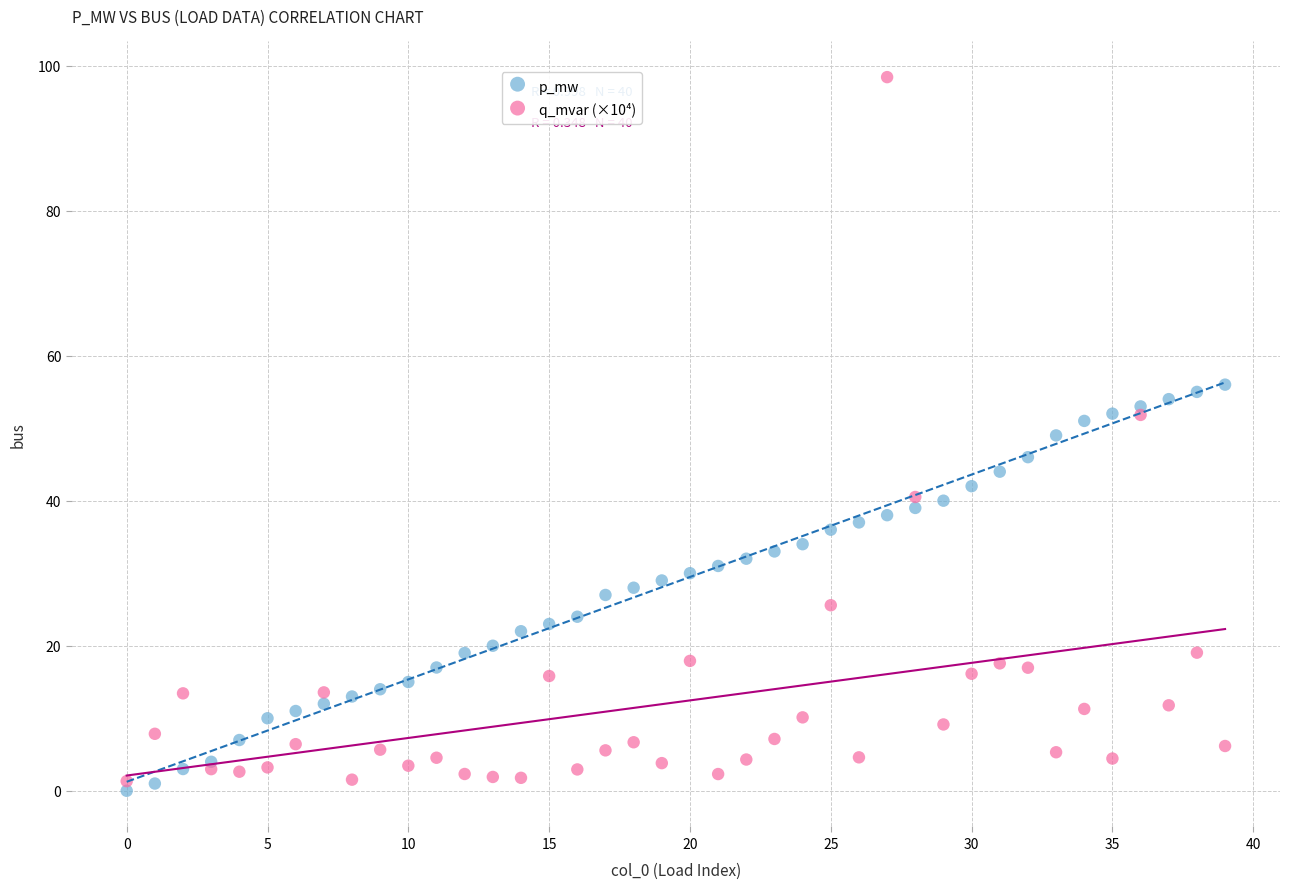

Which series reaches the maximum Y coordinate?

q_mvar (×10⁴)